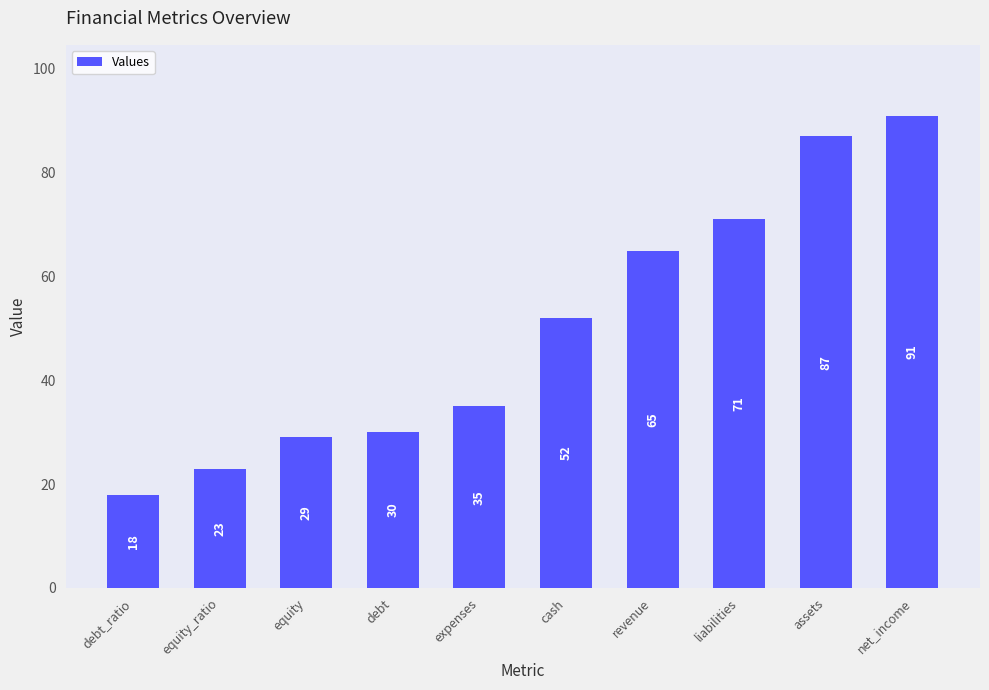

Reading left to right, extract all data points from this chart.

debt_ratio=18	equity_ratio=23	equity=29	debt=30	expenses=35	cash=52	revenue=65	liabilities=71	assets=87	net_income=91